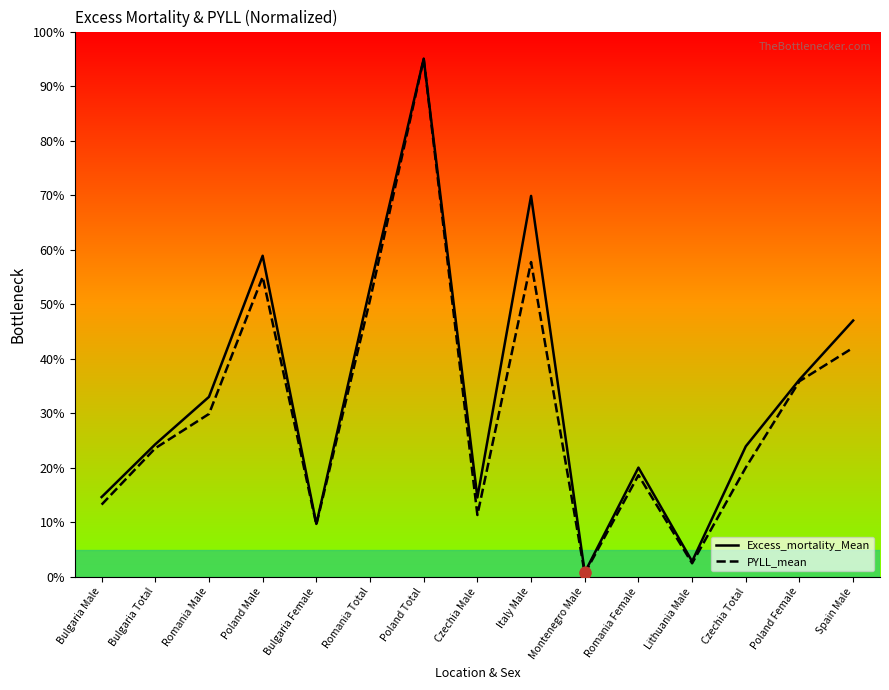

Which series contains the highest Y value?

Excess_mortality_Mean